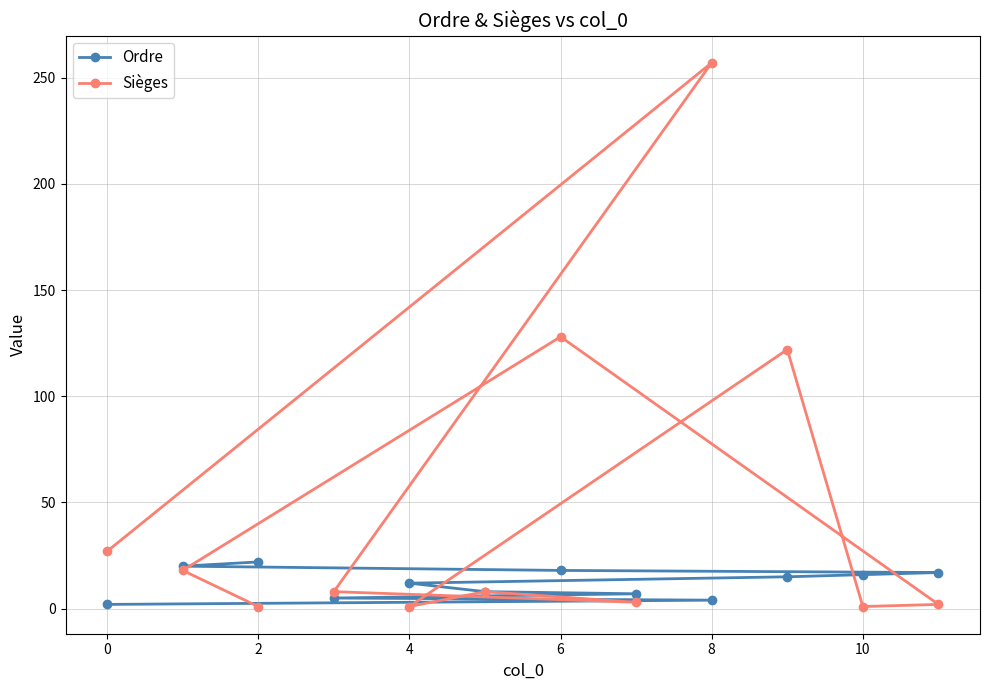

Count the number of data series in this chart.

2